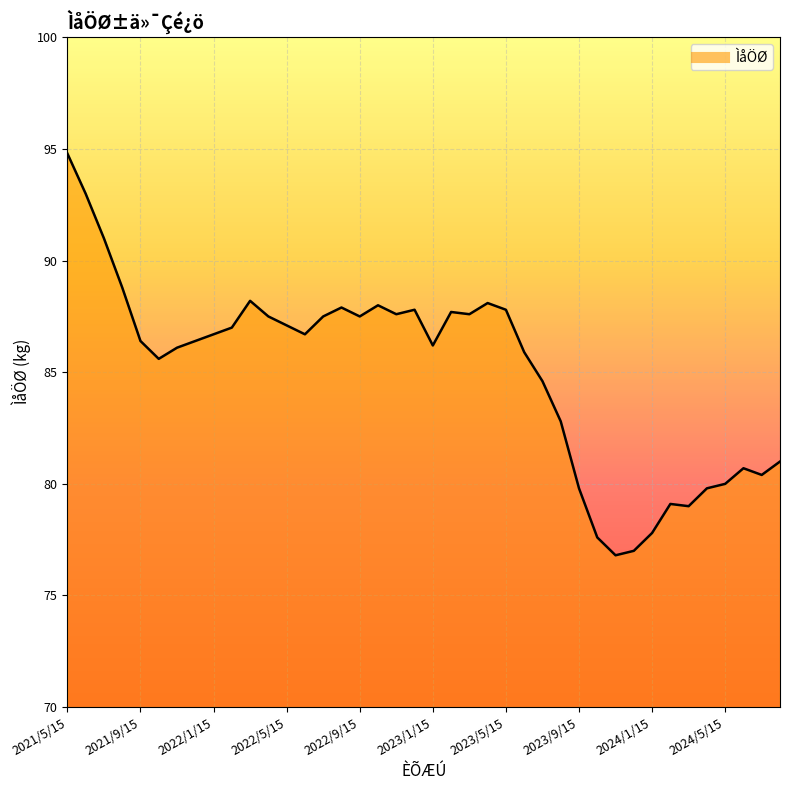

What is the difference between the maximum and minimum values?

18.0